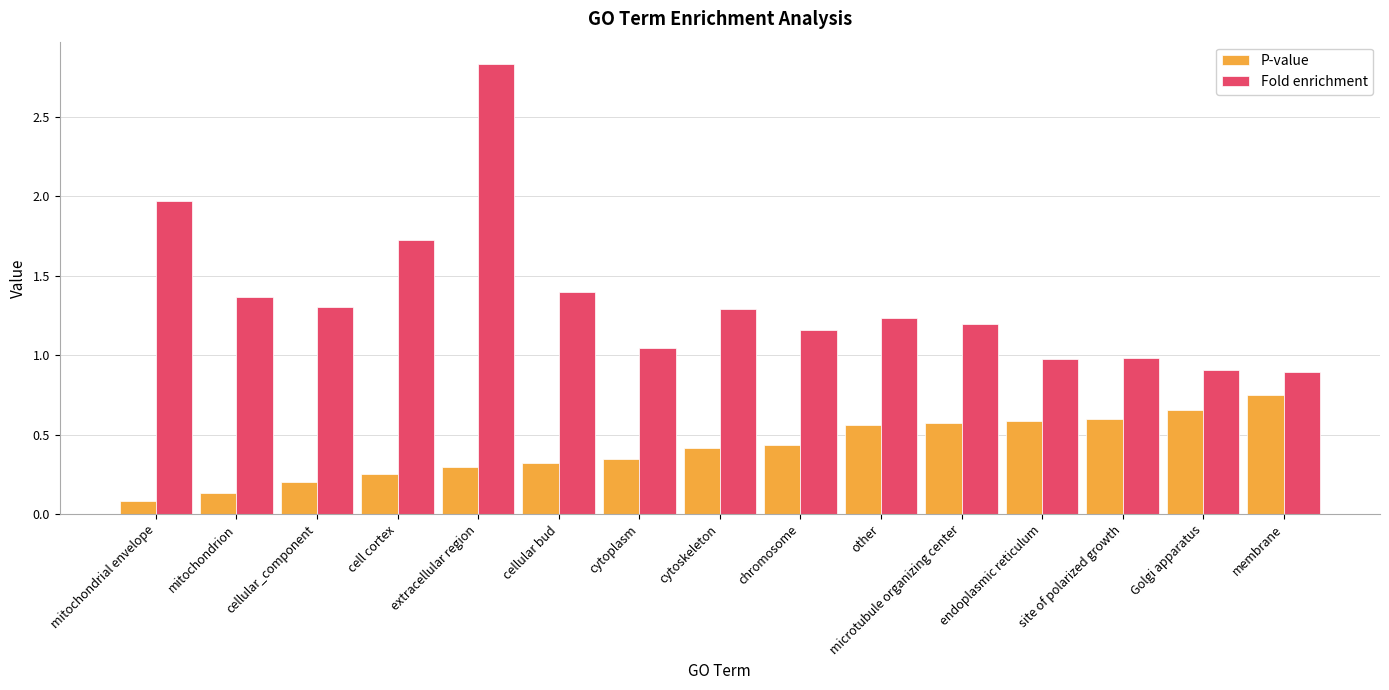

What position from the right is mitochondrion?

14